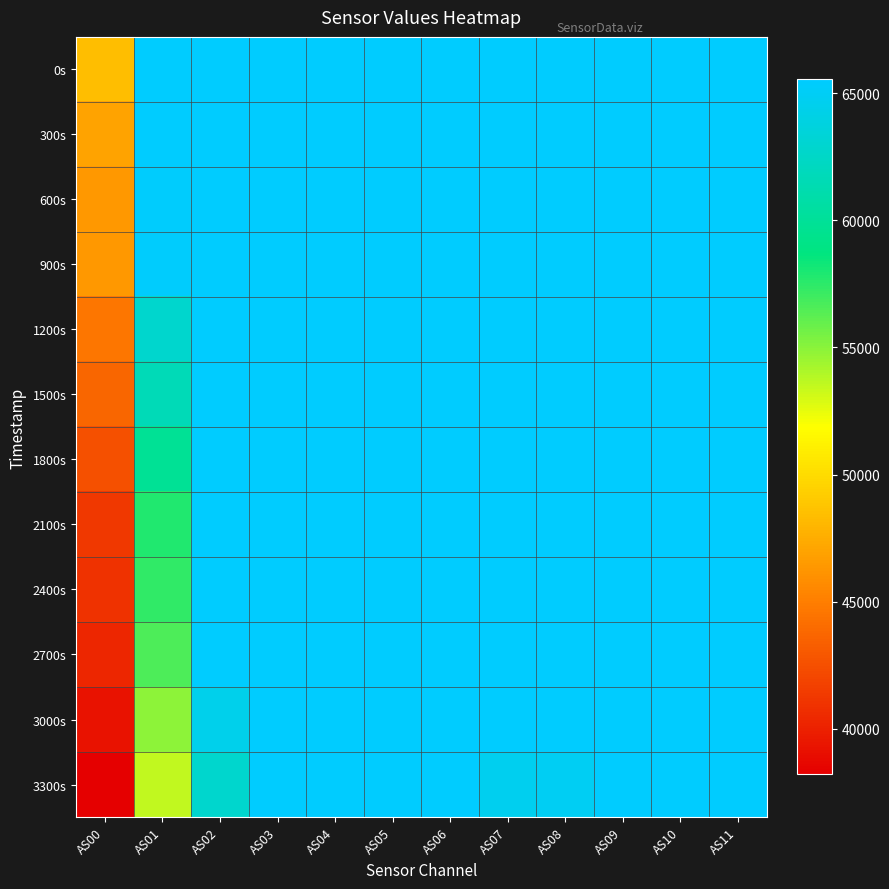

Which series has the largest total across all categories?

0s